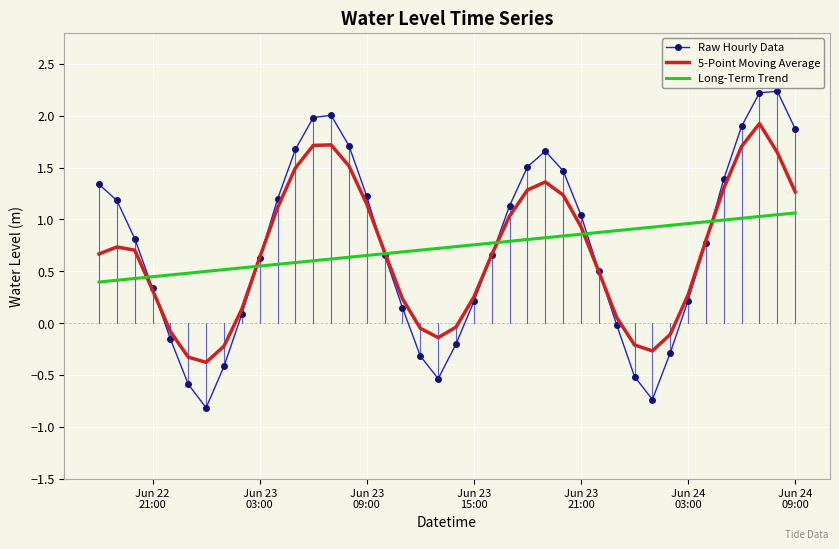

Which series has the widest spread of values?

Raw Hourly Data